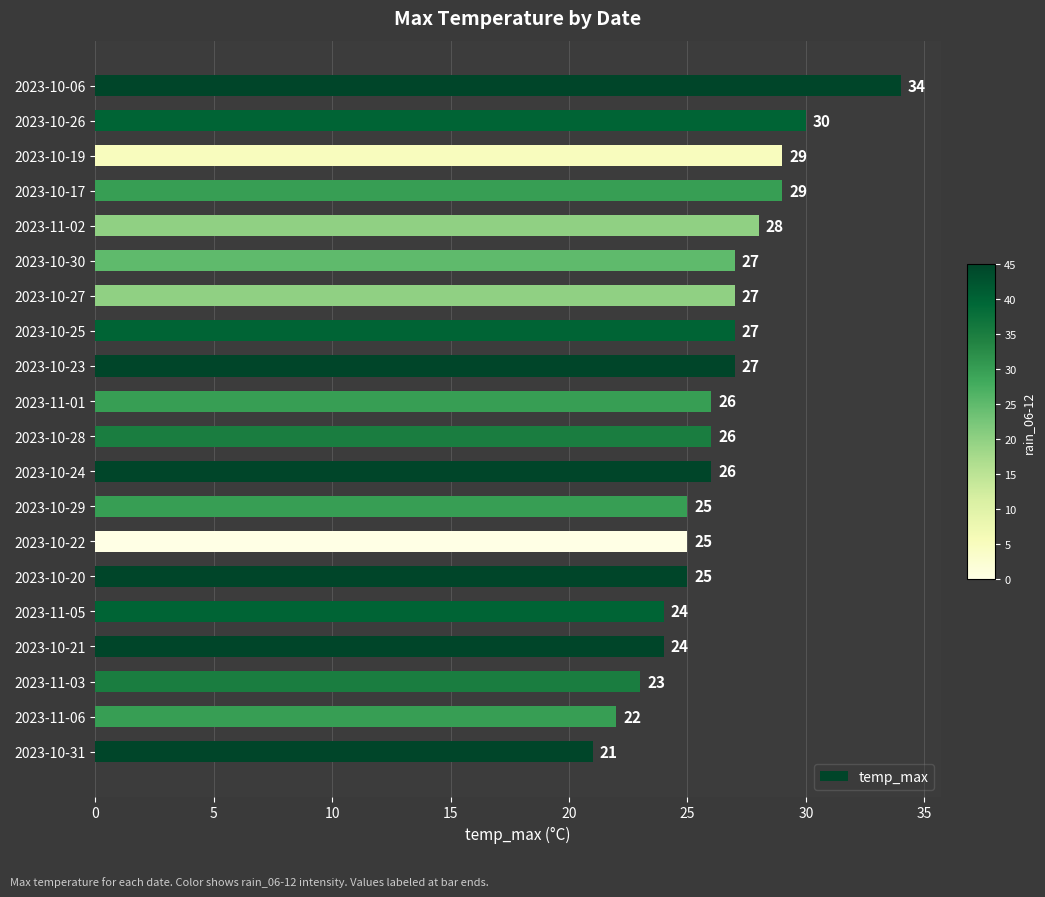

What is the maximum value shown in the chart?

34